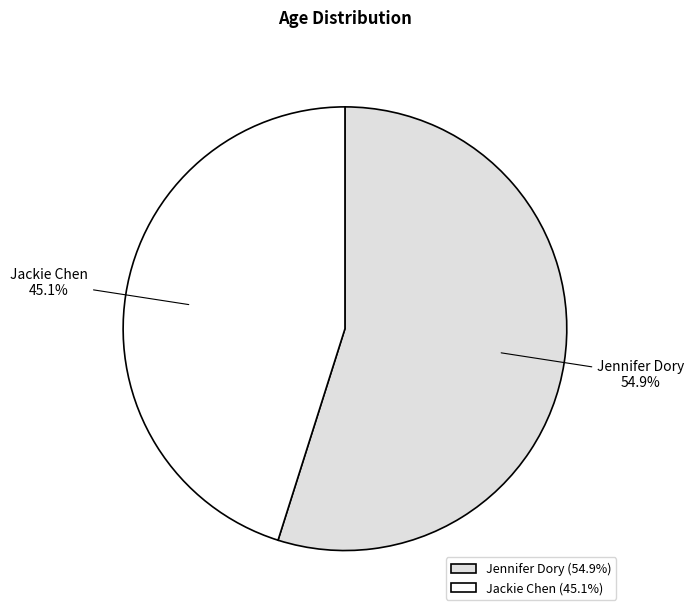

What is the total percentage of Jackie Chen and Jennifer Dory?

100.0%